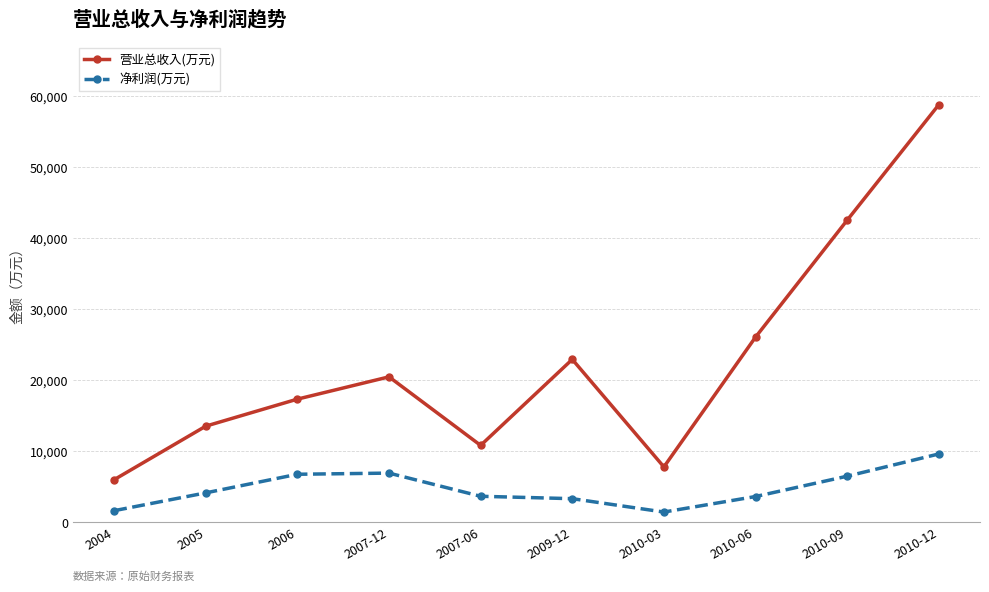

What is the label of the 7th point from the right?

2007-12